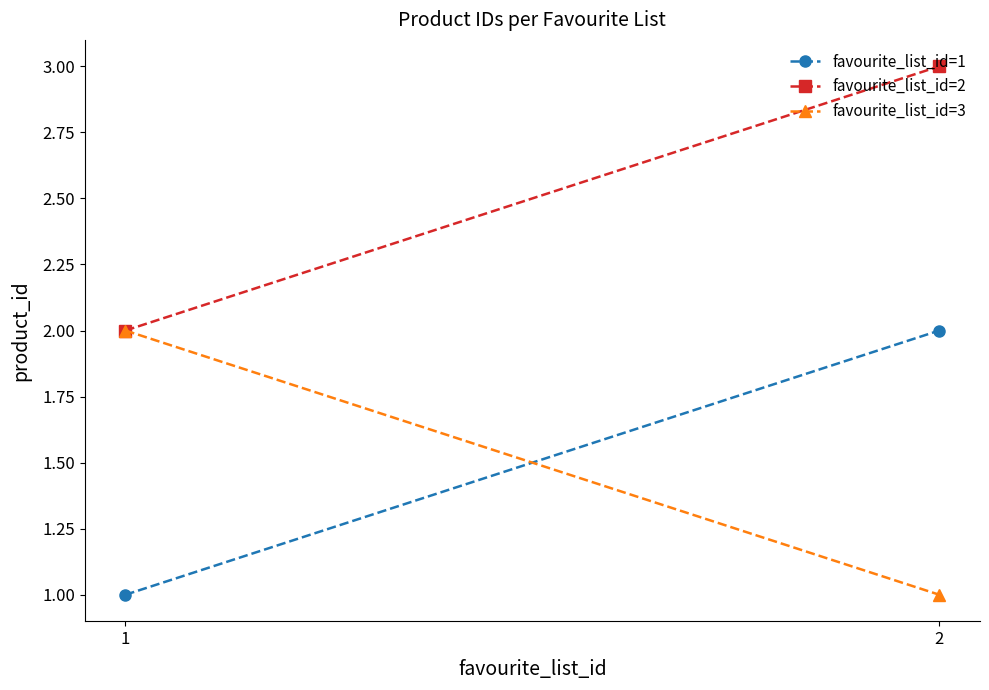

Which series has the largest total across all categories?

favourite_list_id=2